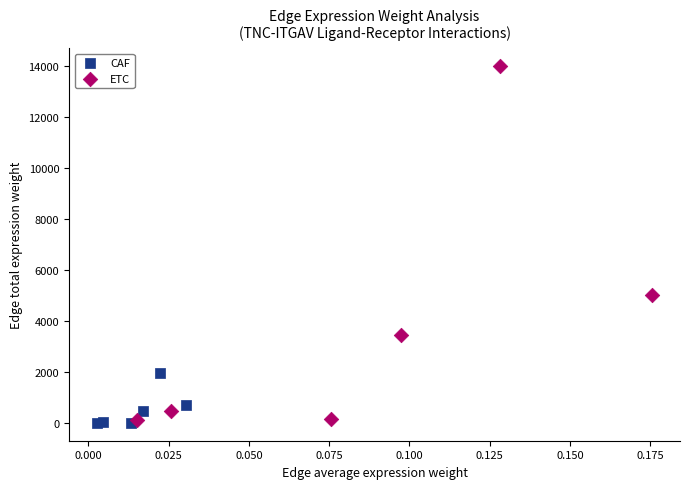

Which series has the largest Y range (max minus min)?

ETC